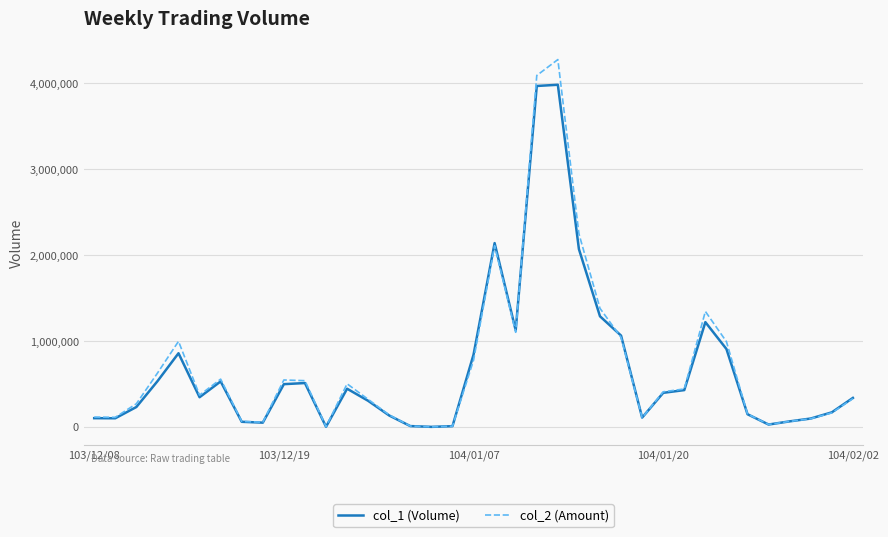

Which series has the widest spread of values?

col_2 (Amount)